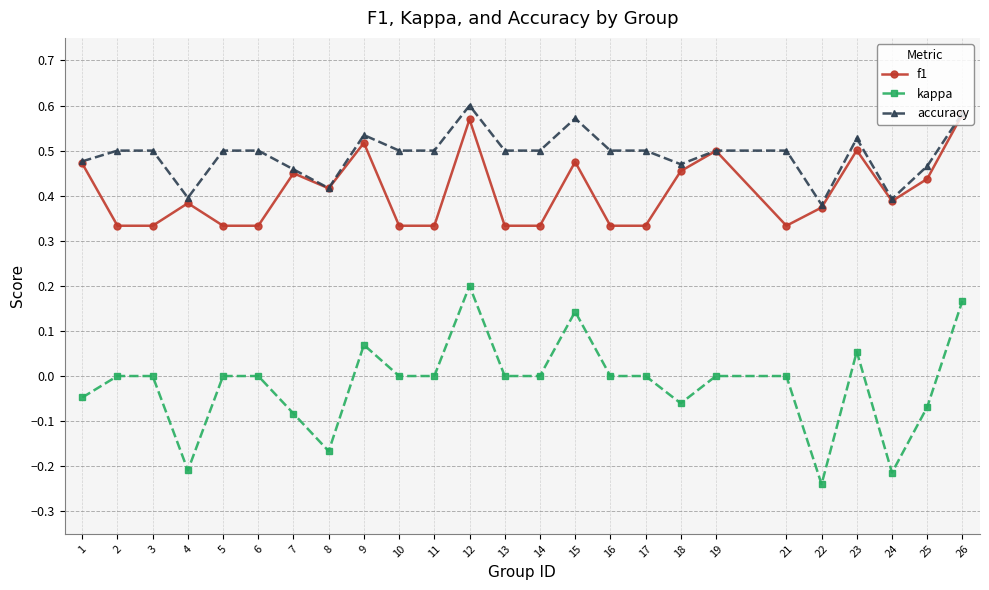

What are all the series names shown in the legend?

f1, kappa, accuracy